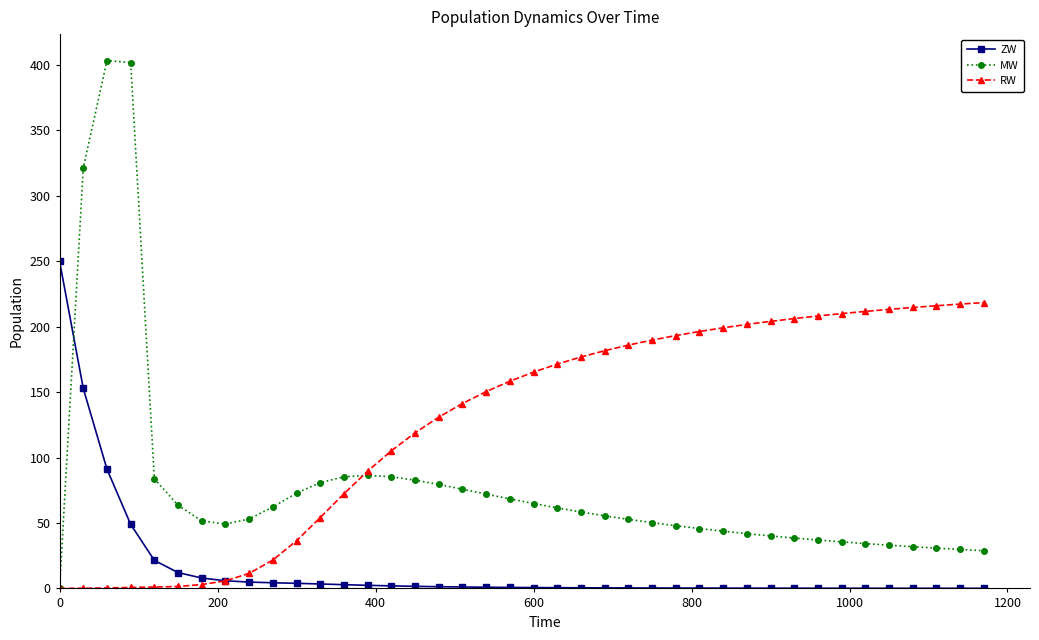

List the series in order of their overall mean, highest first.

RW, MW, ZW